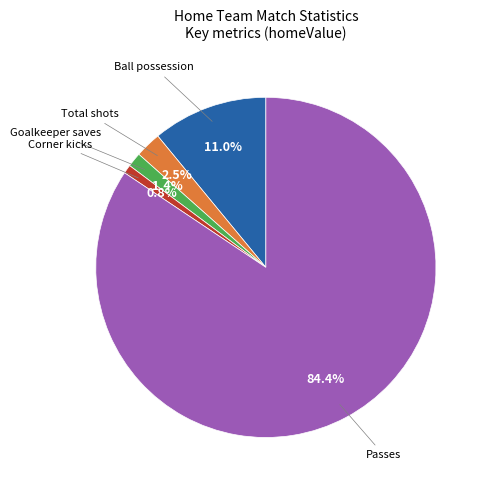

Does any single category account for the majority?

Yes